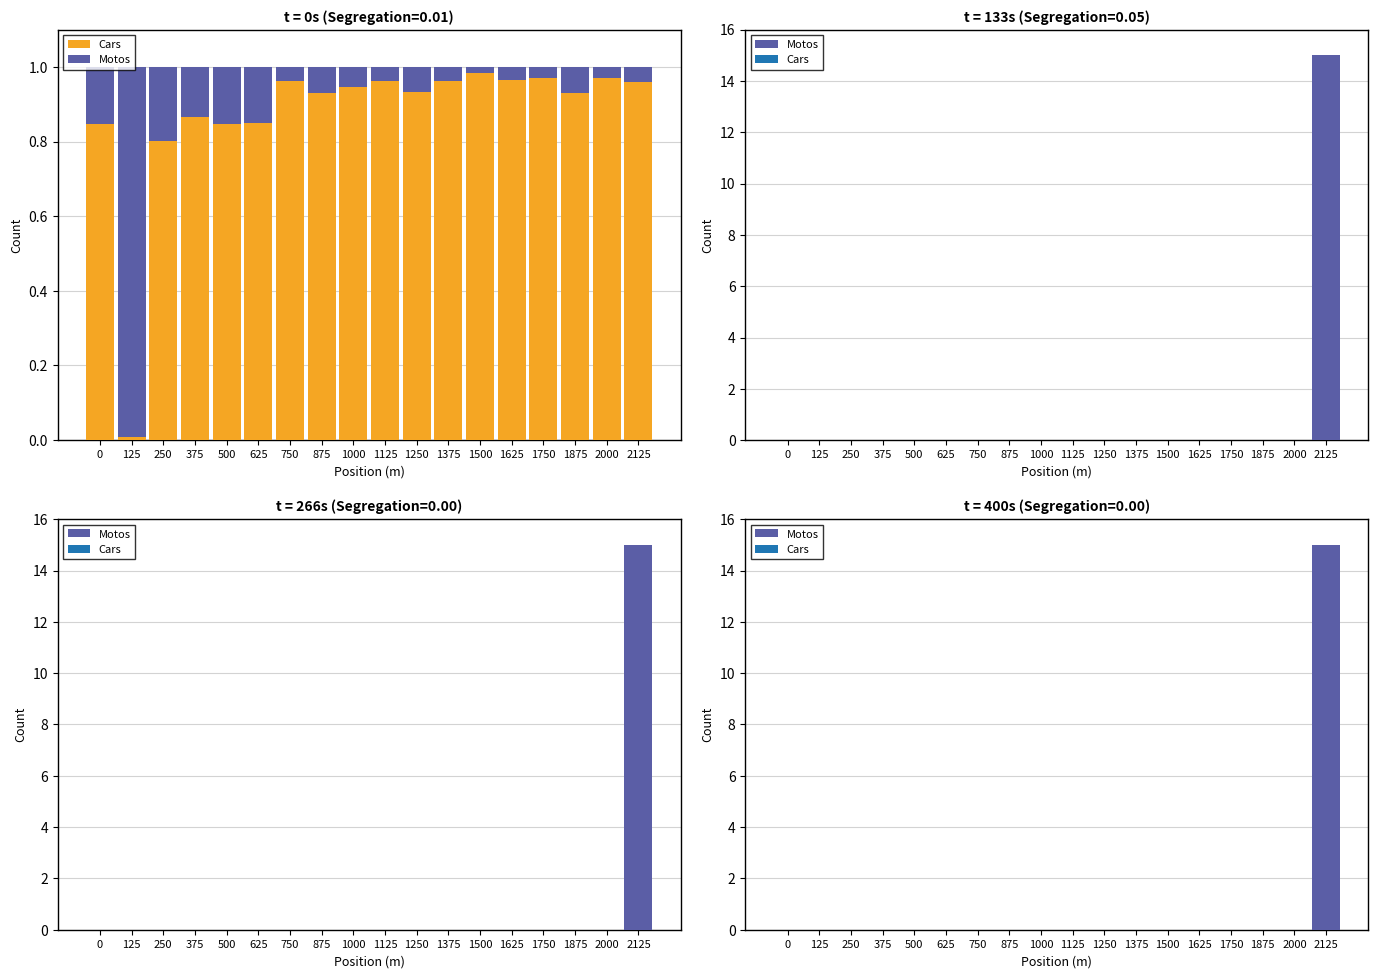

How many groups of bars are there?

18